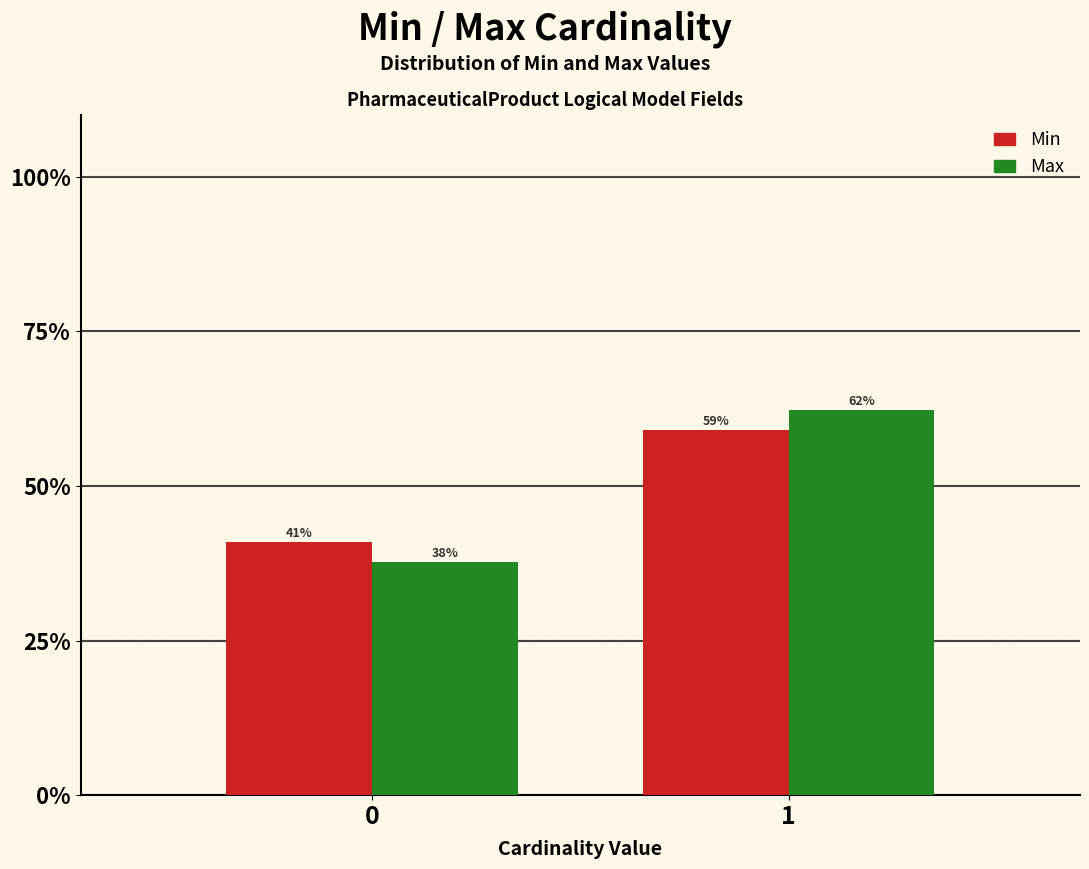

List the labels in order of Max value, smallest first.

0, 1